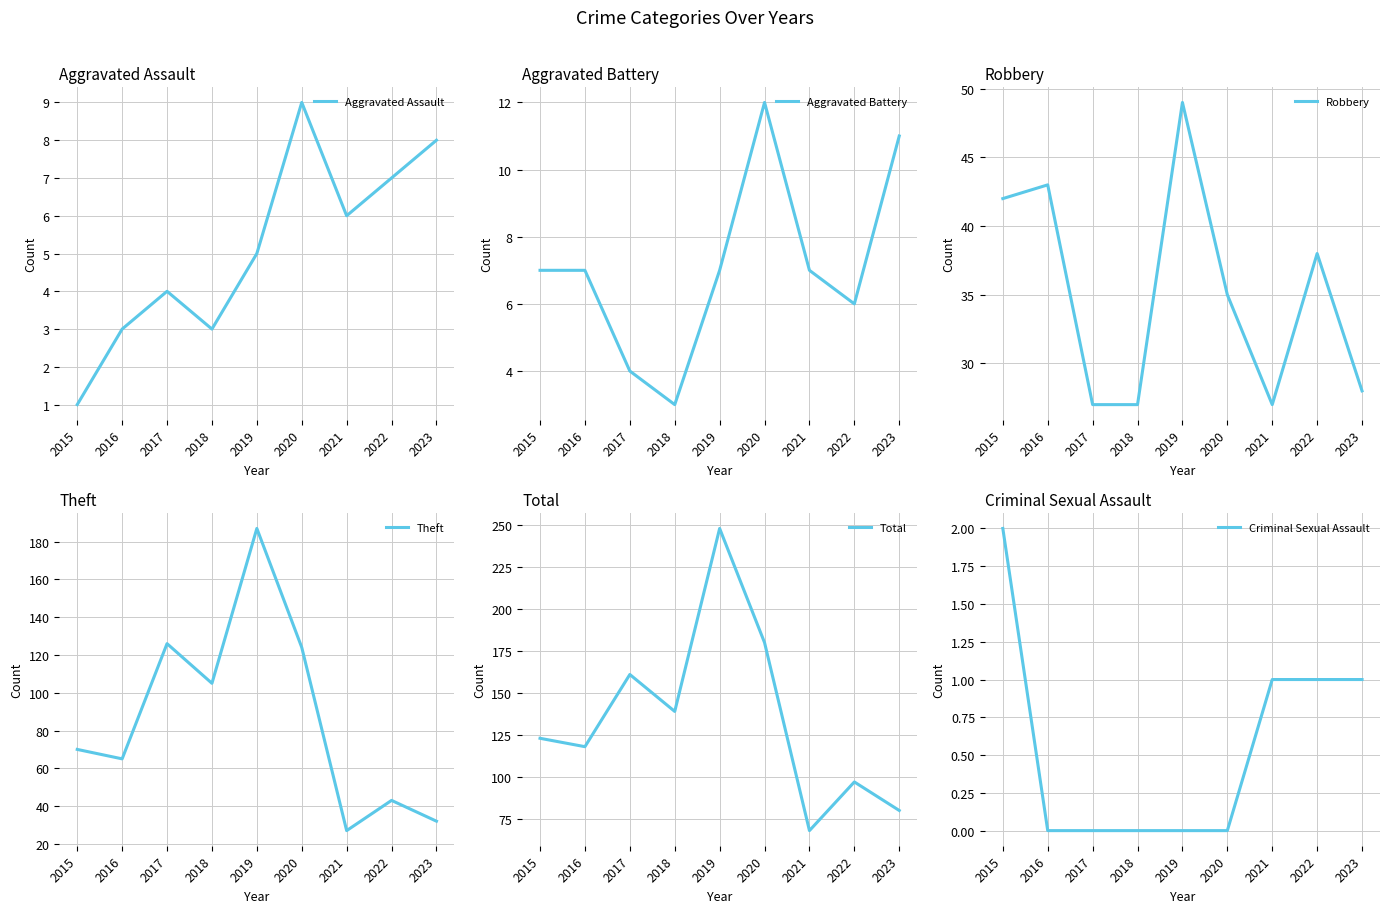

Reading right to left, what are all the values shown in this chart?

Aggravated Assault: 8	7	6	9	5	3	4	3	1
Aggravated Battery: 11	6	7	12	7	3	4	7	7
Robbery: 28	38	27	35	49	27	27	43	42
Theft: 32	43	27	124	187	105	126	65	70
Total: 80	97	68	180	248	139	161	118	123
Criminal Sexual Assault: 1	1	1	0	0	0	0	0	2